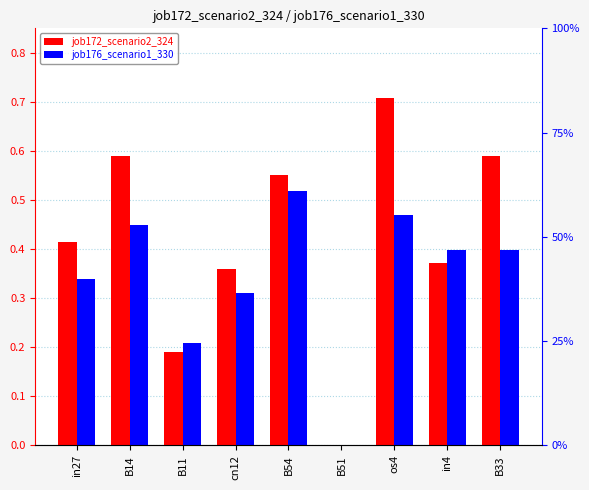

Which series has the largest total across all categories?

job172_scenario2_324